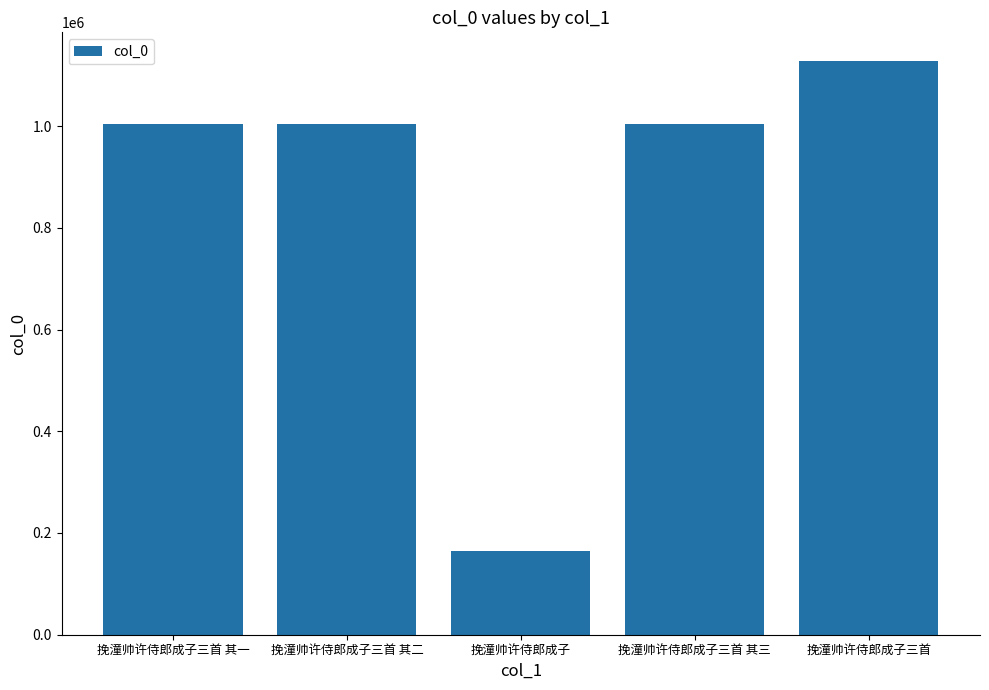

What is the ratio of the value at 挽潼帅许侍郎成子 to the value at 挽潼帅许侍郎成子三首 其一?

0.2